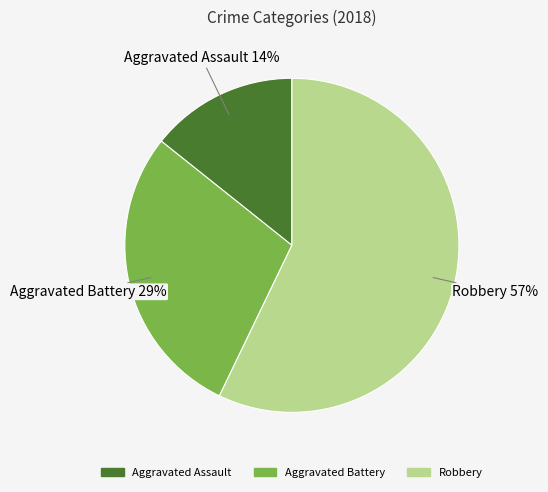

The Aggravated Assault slice represents 14% of the pie. True or false?

True